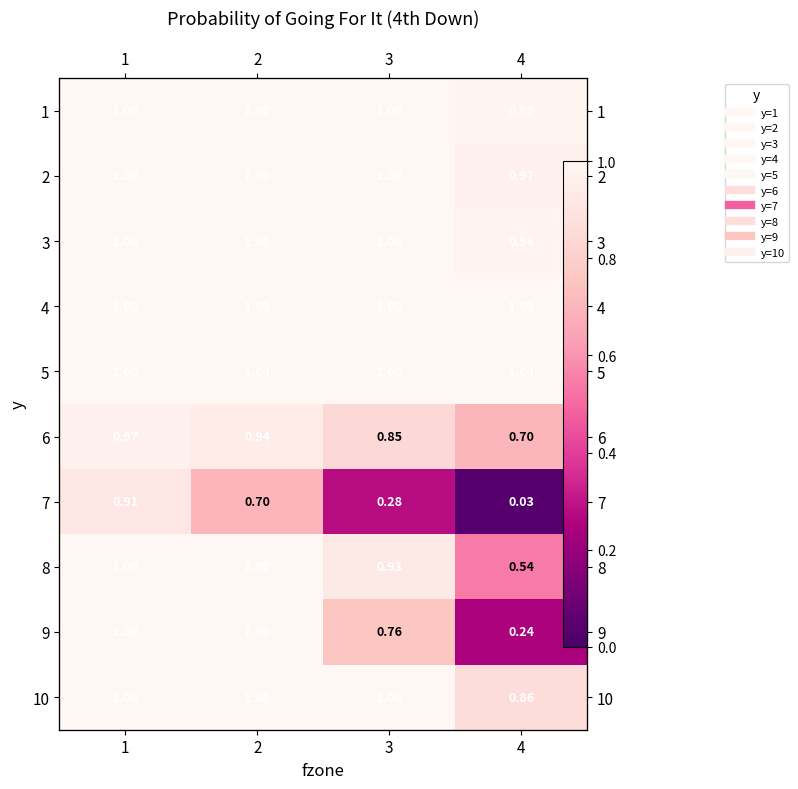

Which label corresponds to the largest value in the chart?

1